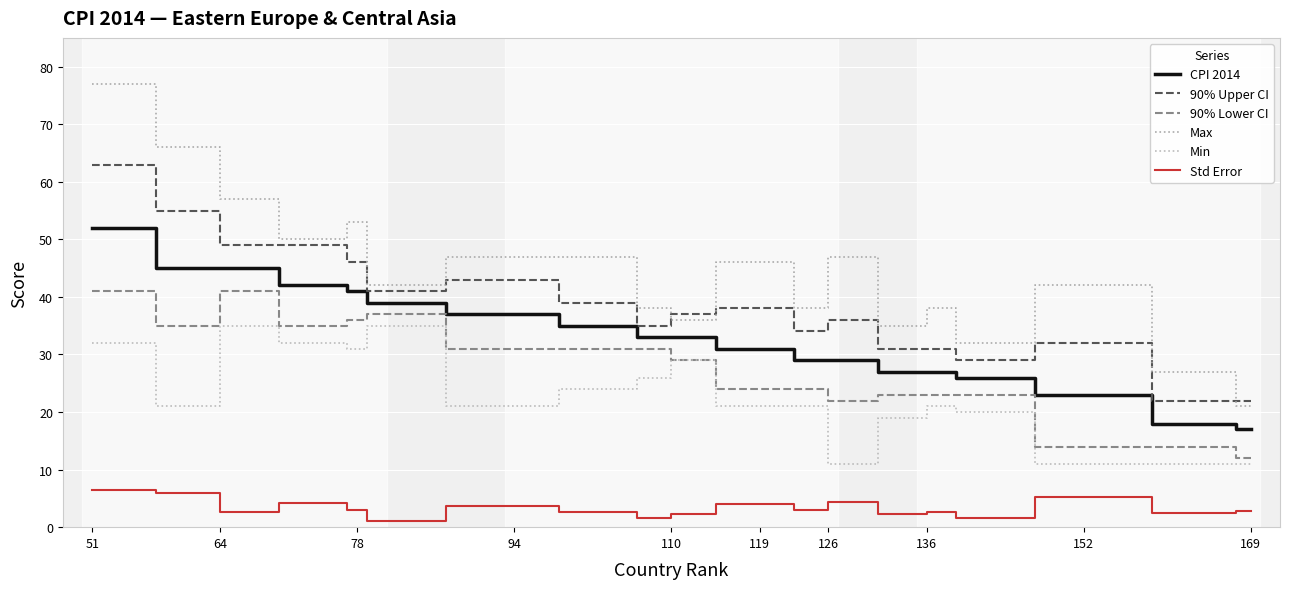

True or false: 90% Lower CI and CPI 2014 intersect in this chart.

False